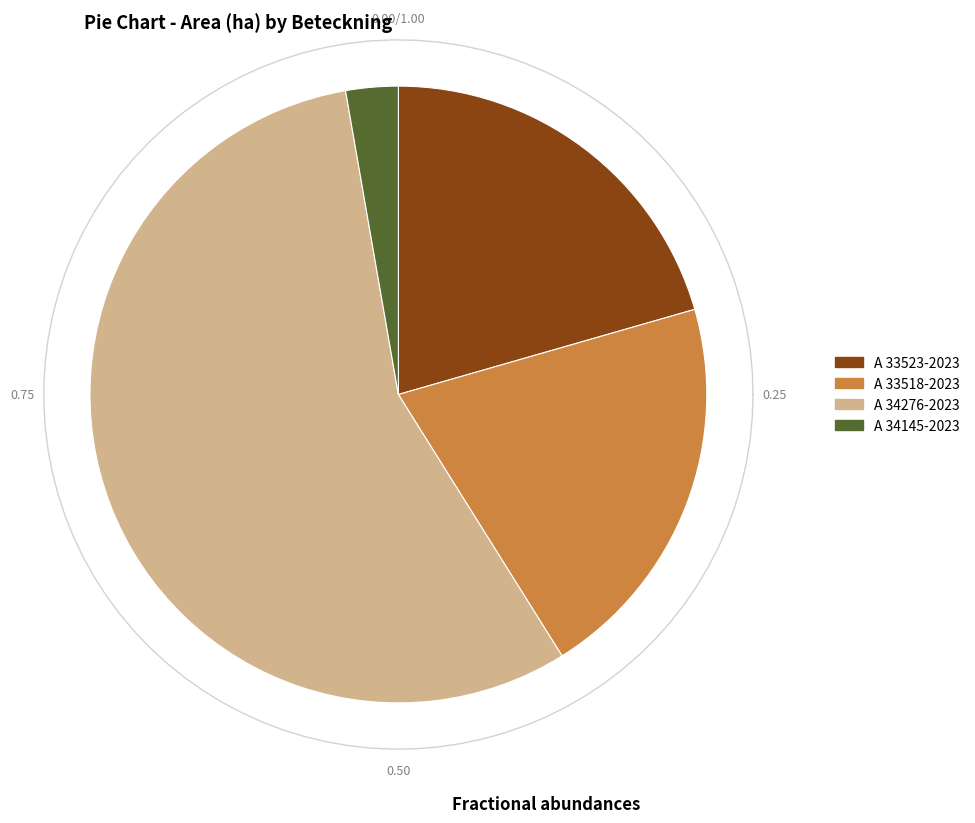

Count the number of slices in the pie.

4